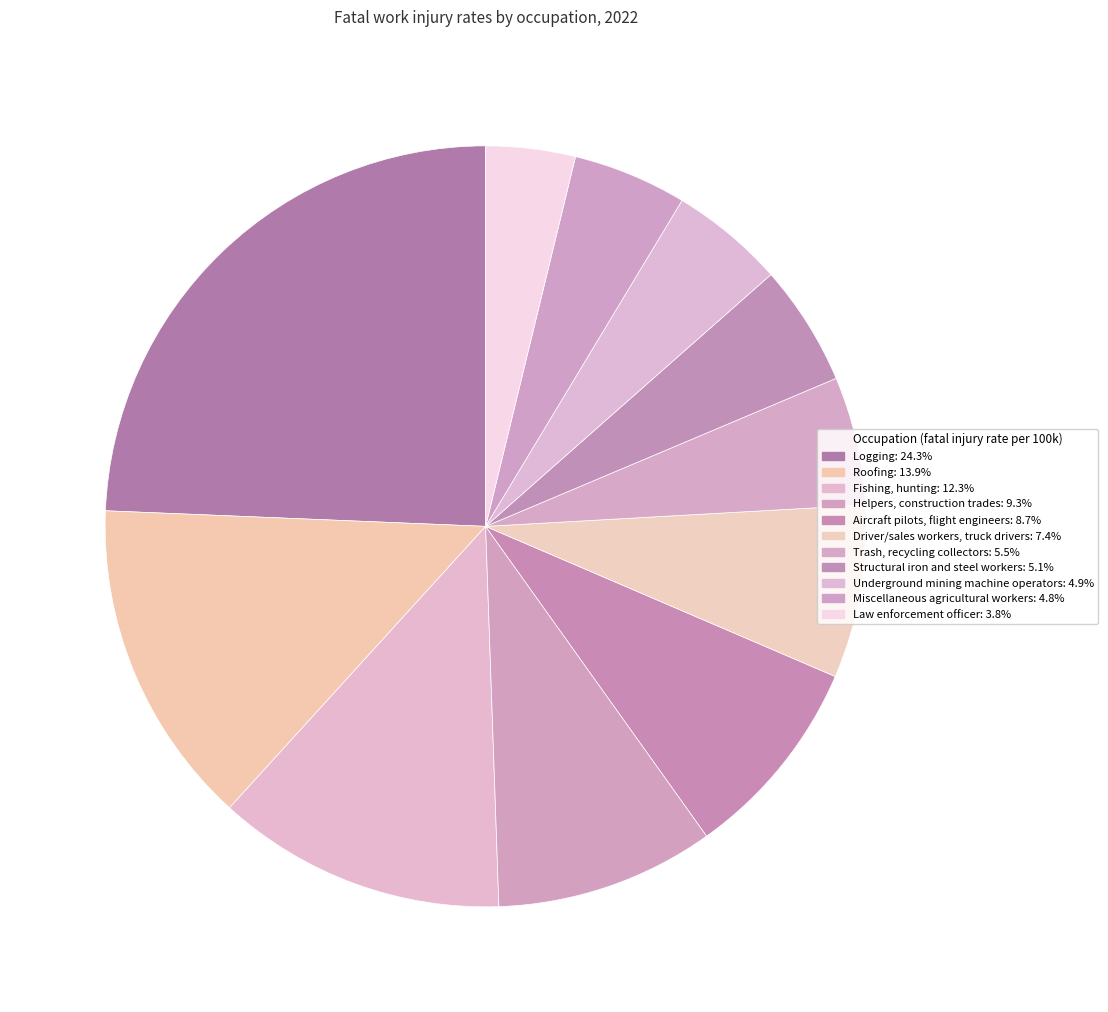

To the nearest percent, what is the difference between the Miscellaneous agricultural workers and Logging slice percentages?

20%